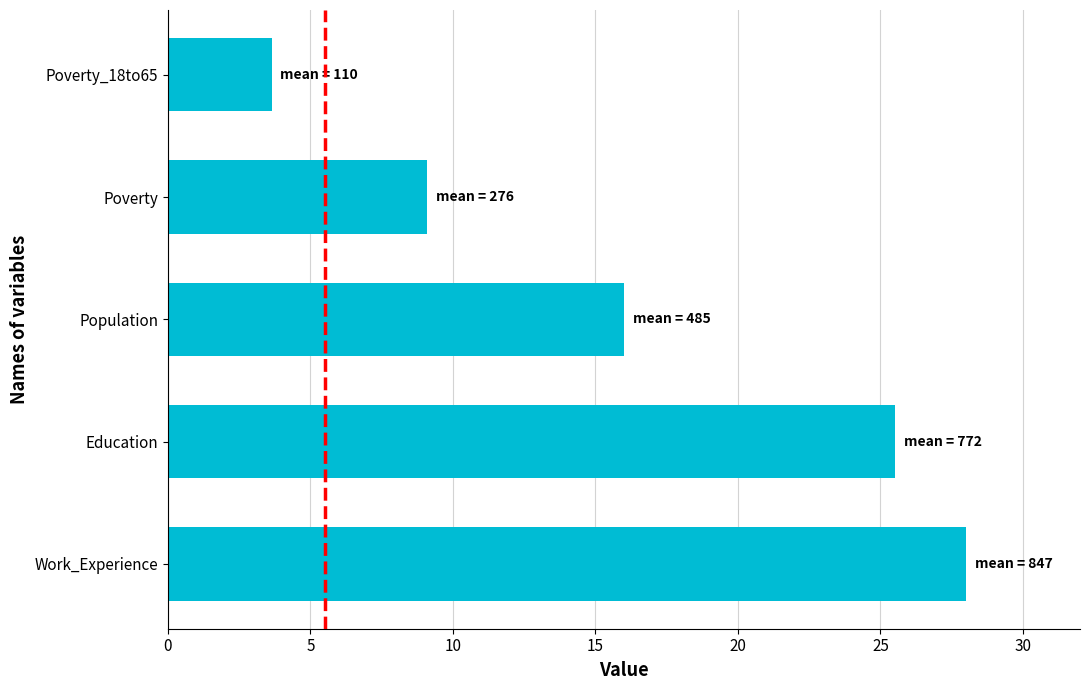

What is the difference between the second highest and second lowest values?

16.4